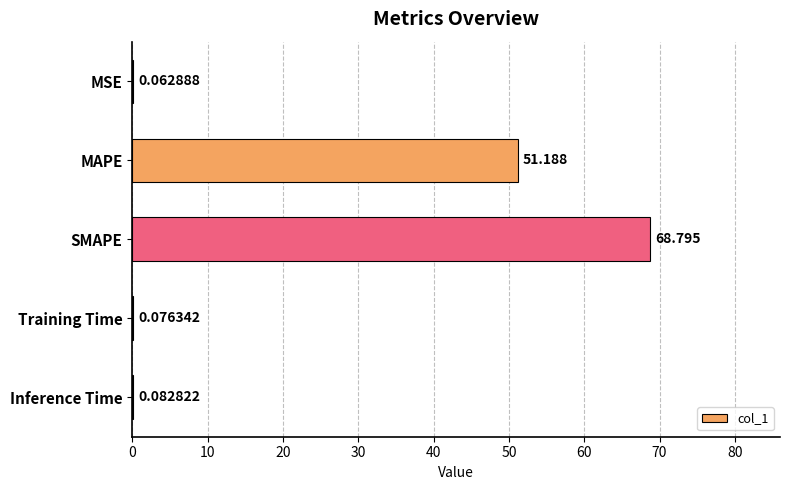

Which has a higher value, Training Time or Inference Time?

Inference Time